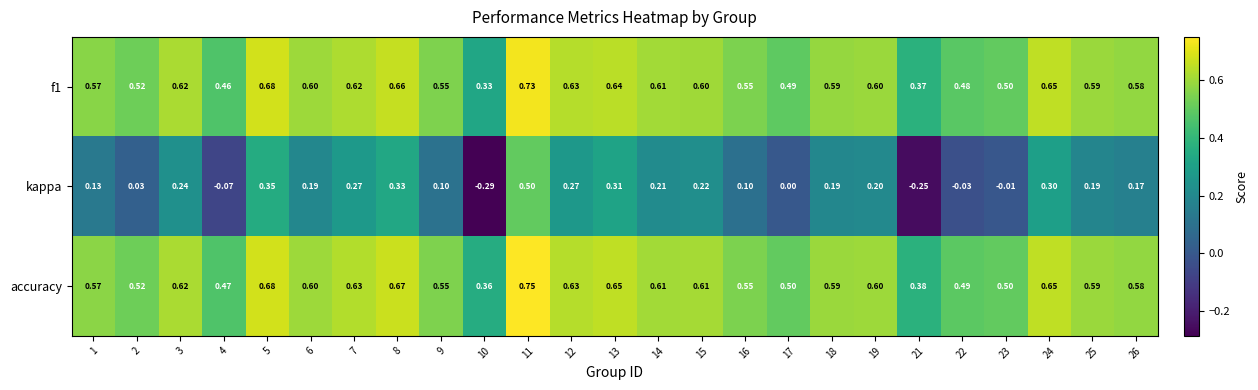

Count the number of categories in the chart.

25